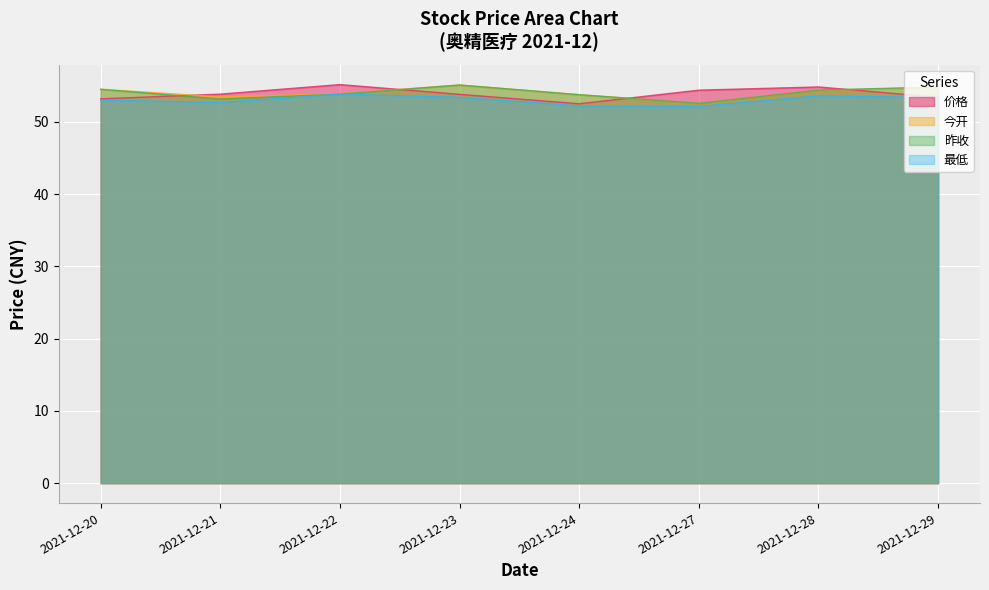

True or false: 昨收 and 最低 intersect in this chart.

False